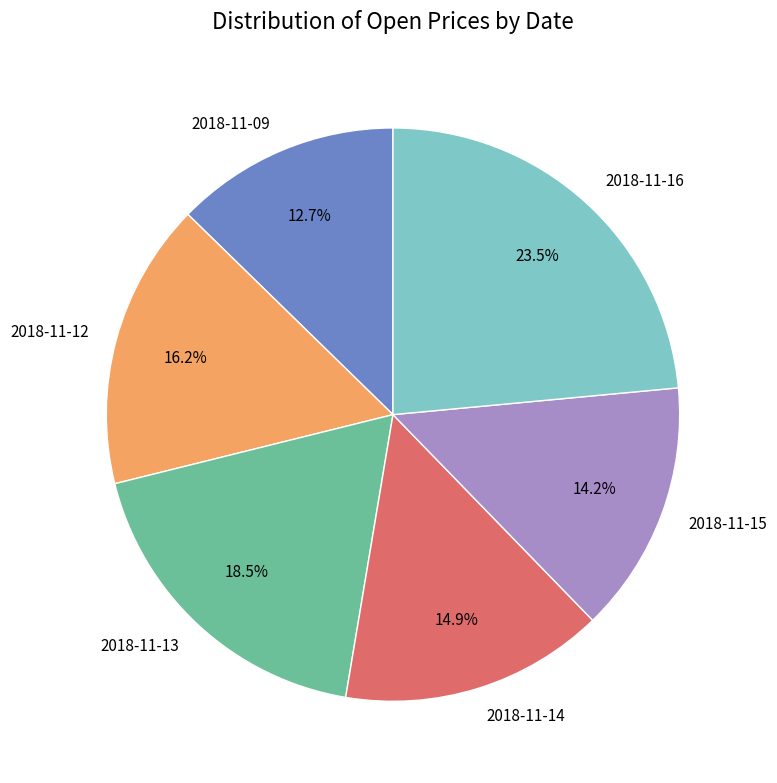

Which category has the smallest portion of the pie?

2018-11-09